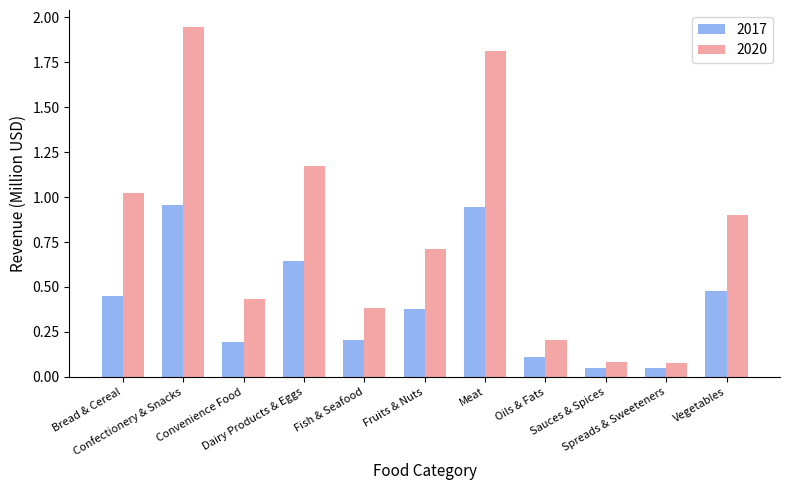

What is the sum of all 2020 values?

8.7